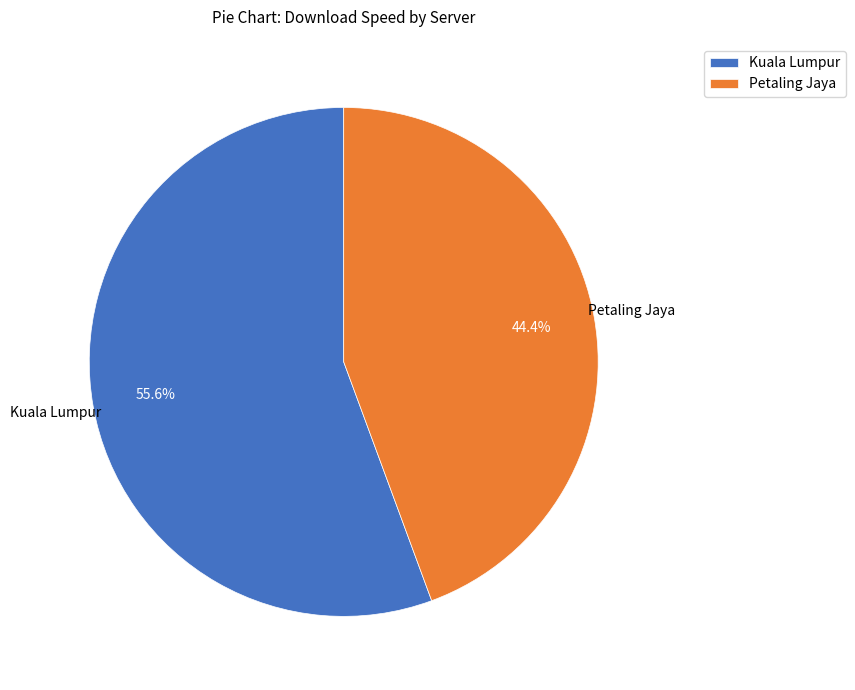

How many segments does this pie chart have?

2